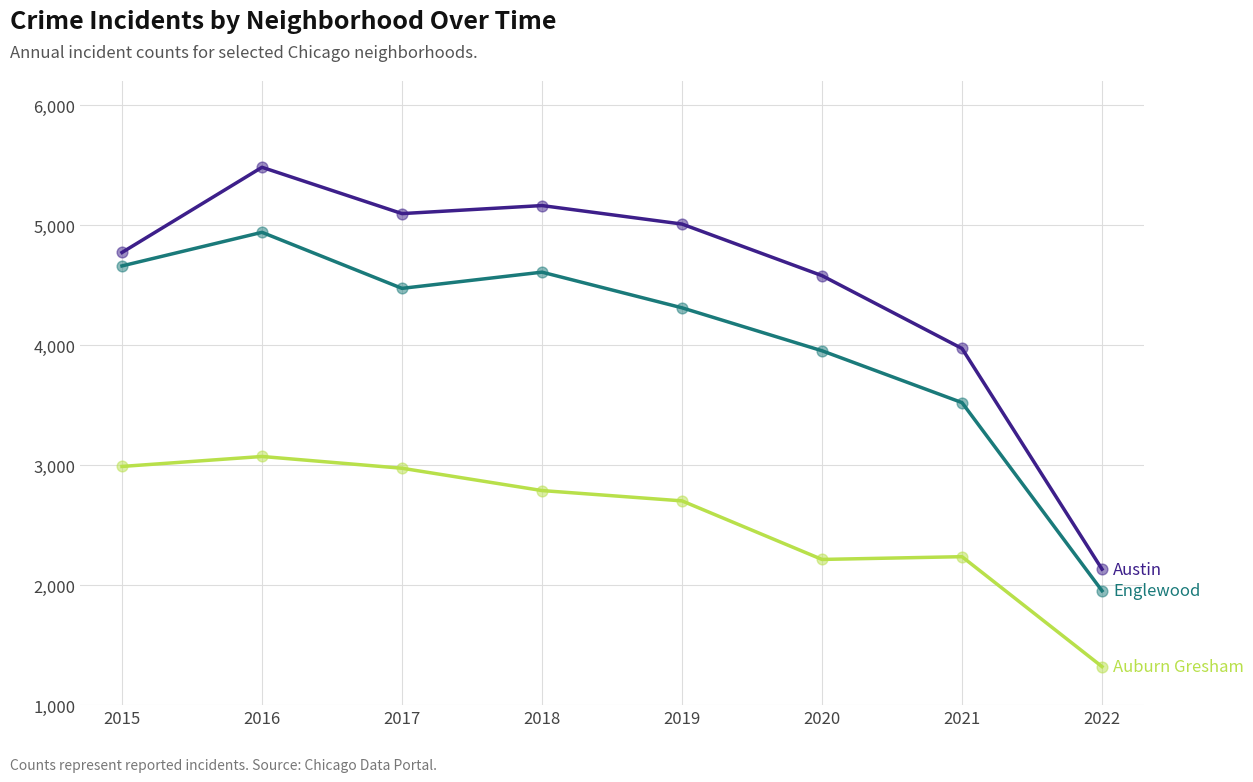

What is the difference between the highest and lowest values at 2016?

2410